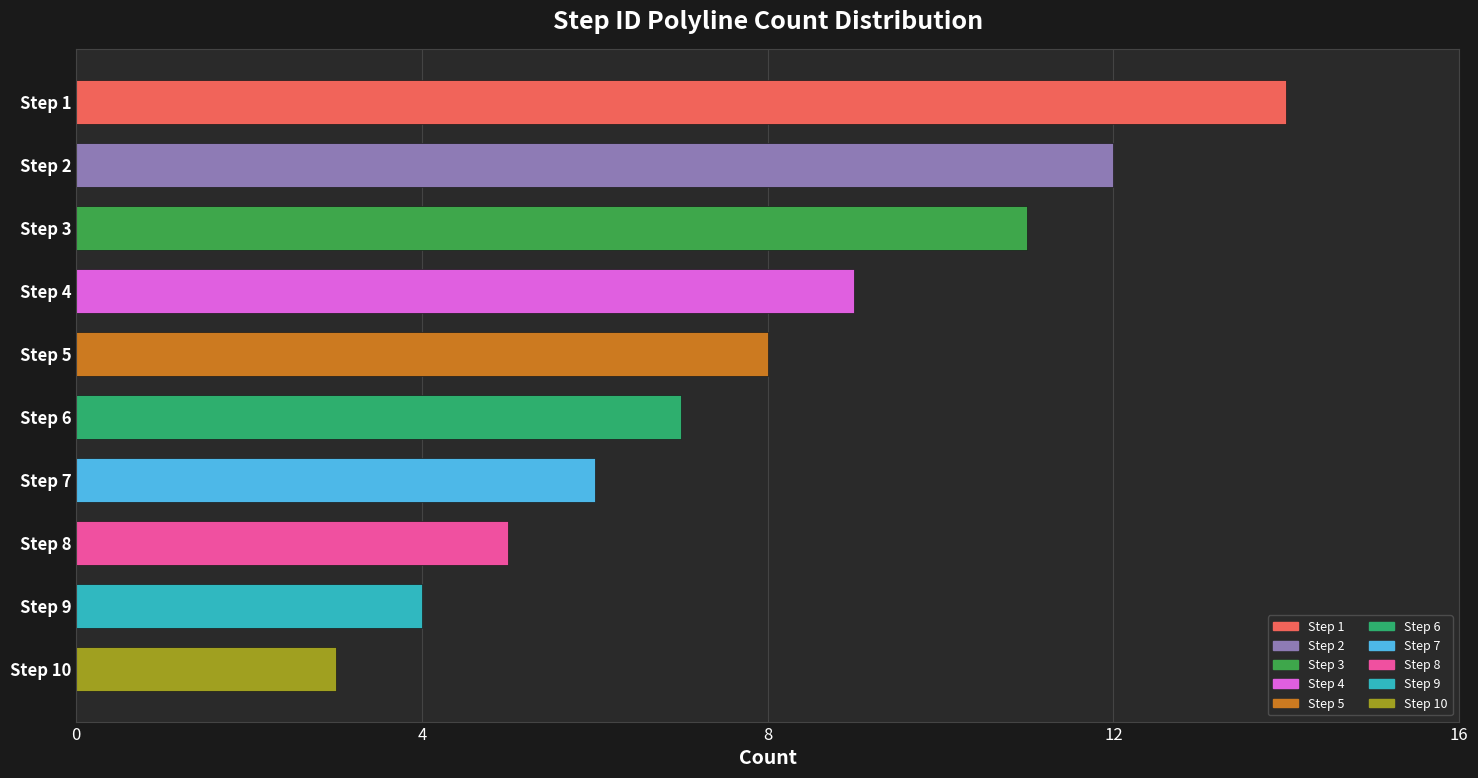

What is the difference between the second highest and minimum values?

9